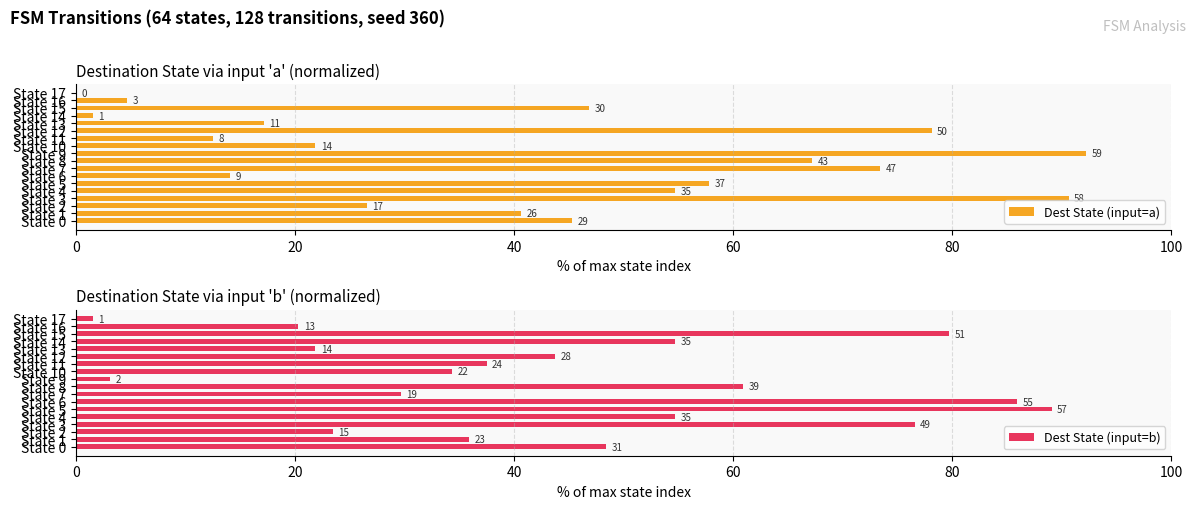

What value does the Dest State (input=a) series have at State 13?

17.2